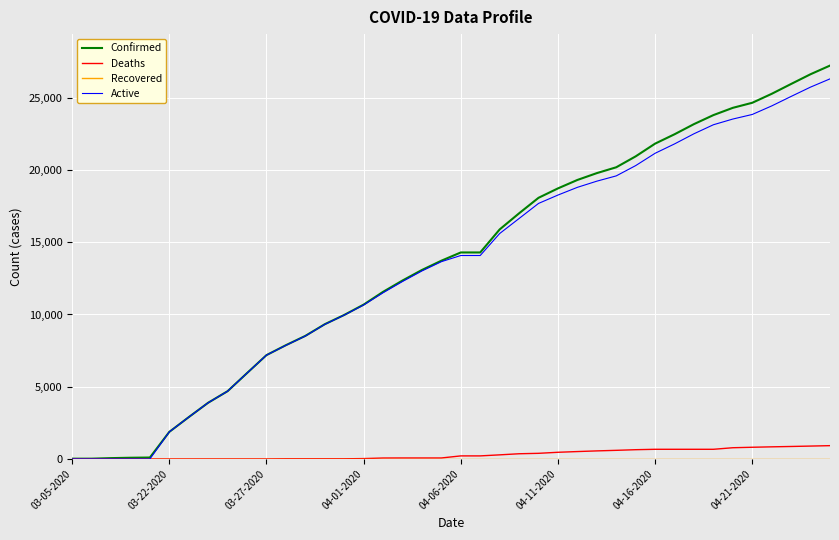

What is the greatest value displayed?

27231